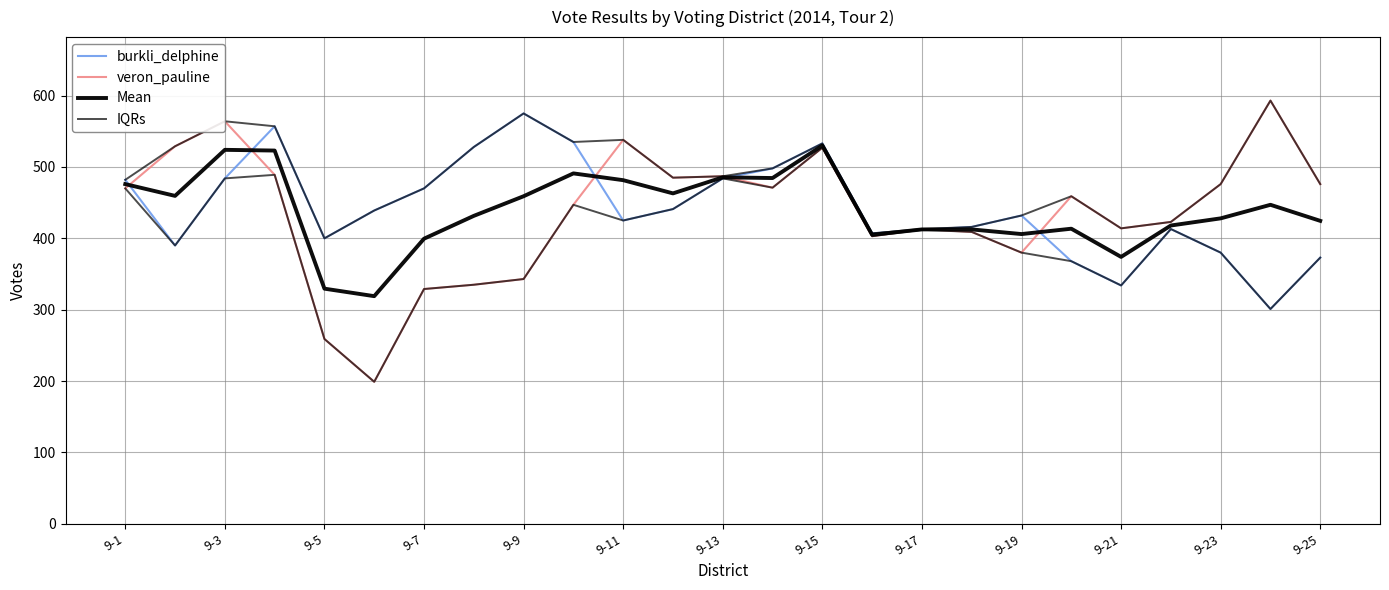

How many interior local peaks does the Mean series have?

6